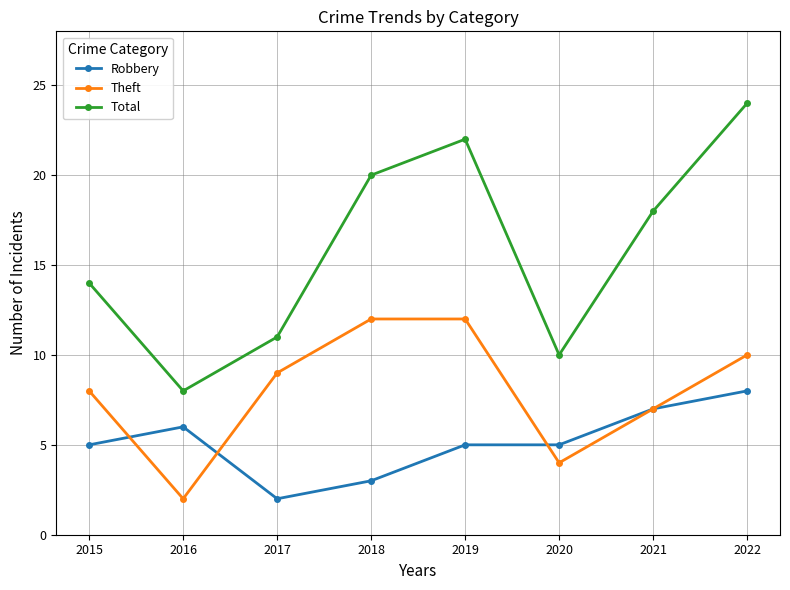

Count the number of data series in this chart.

3